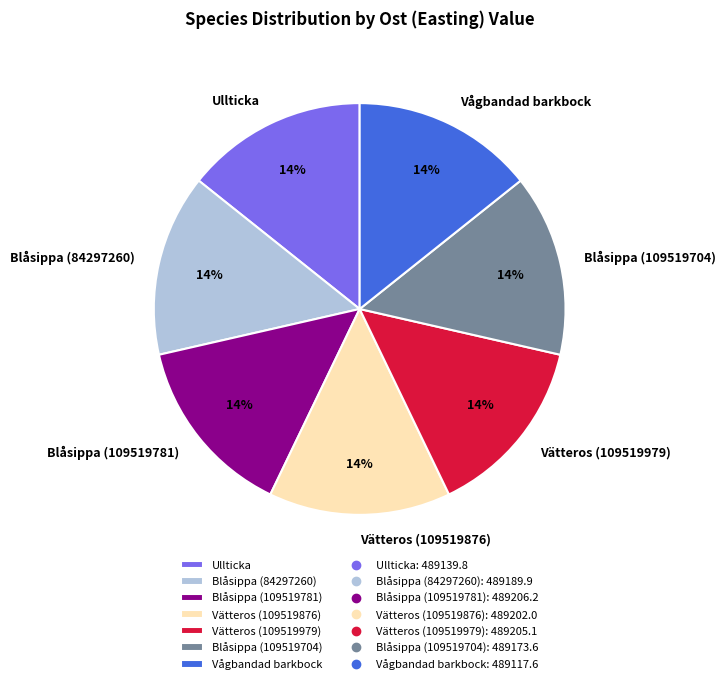

To the nearest percent, what portion does Blåsippa (84297260) represent?

14%